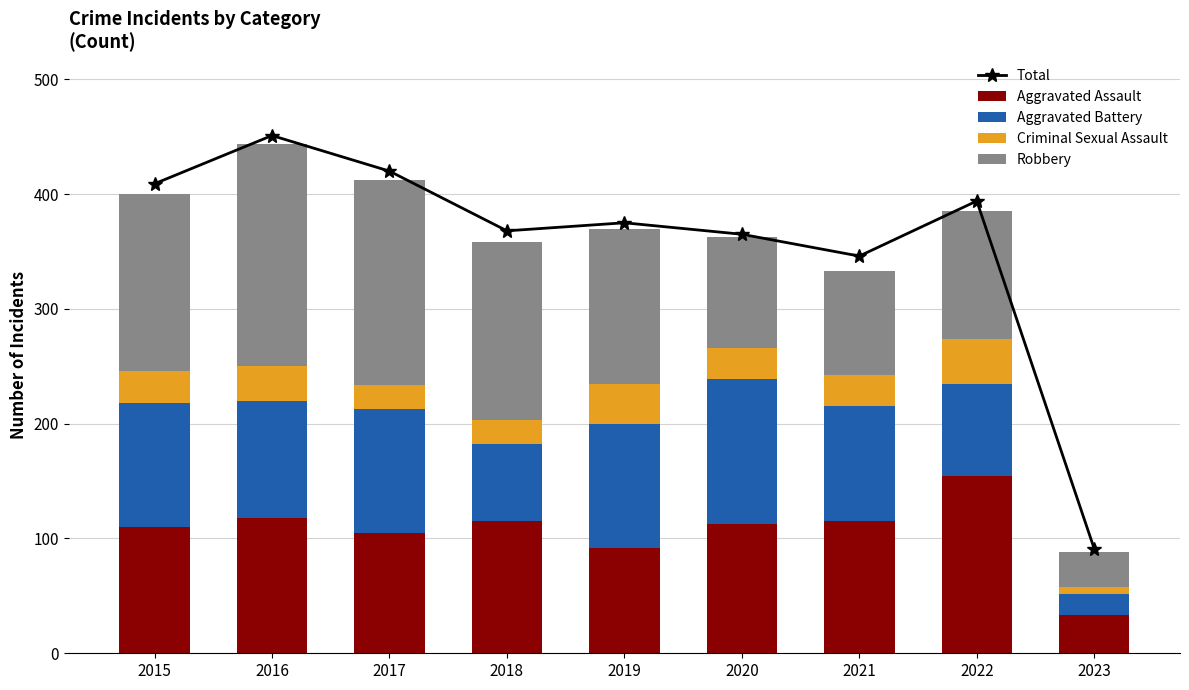

Where does the Robbery series first go above 135?

2015